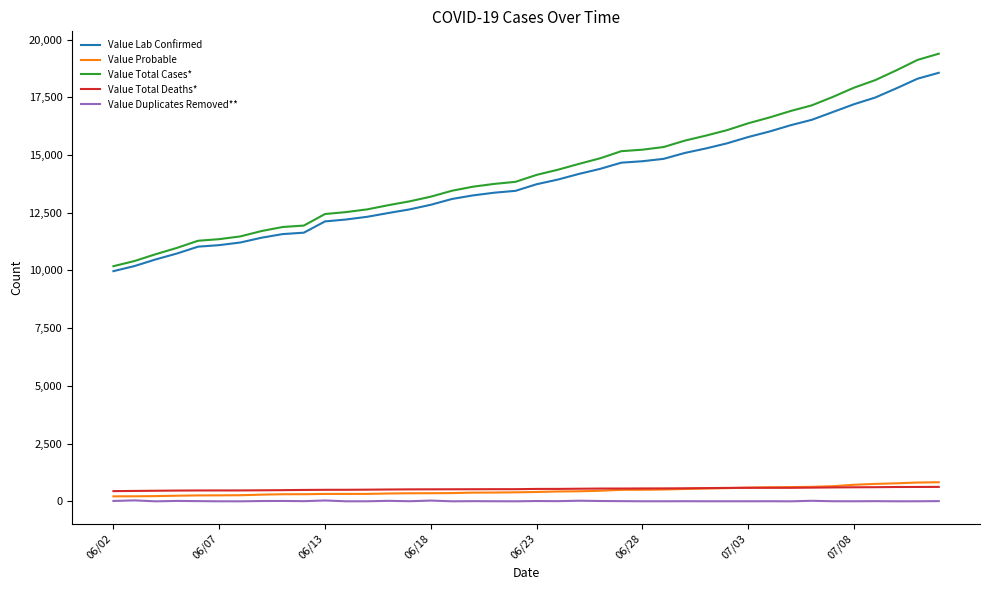

What is the lowest value of the Value Total Deaths* series?

442